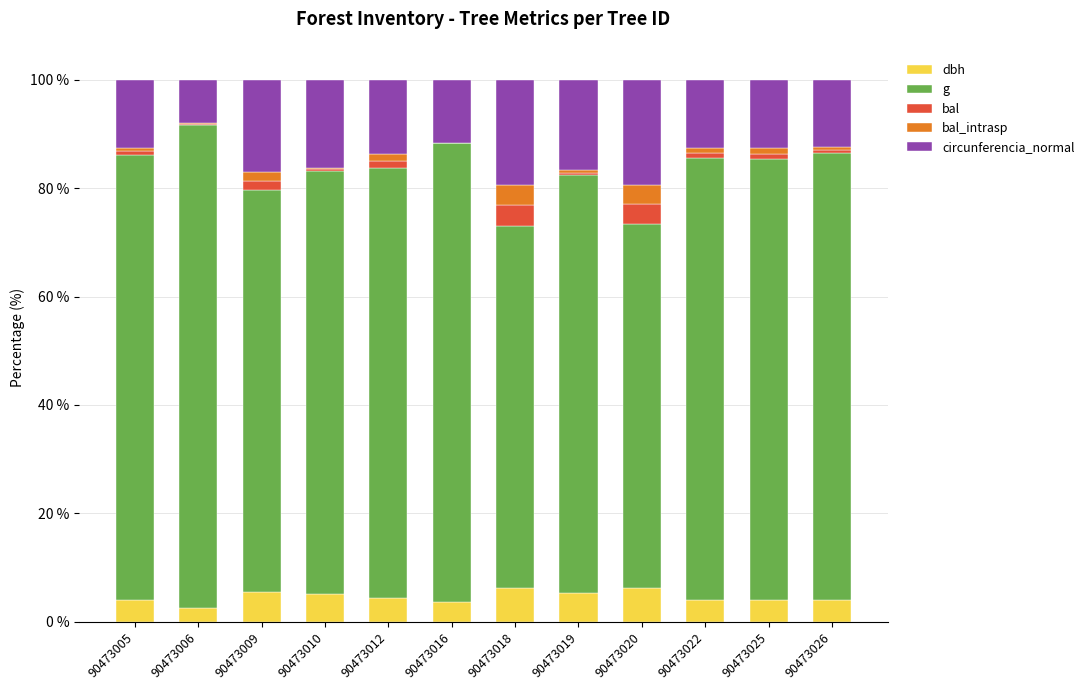

What is the sum of all dbh values?

54.8